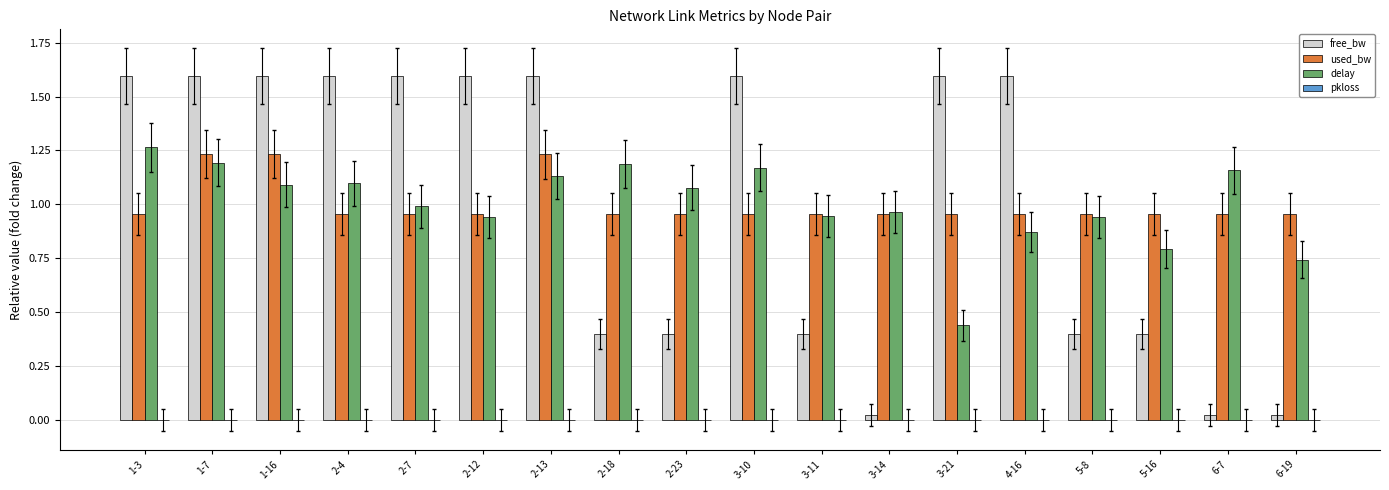

How many groups of bars are there?

18